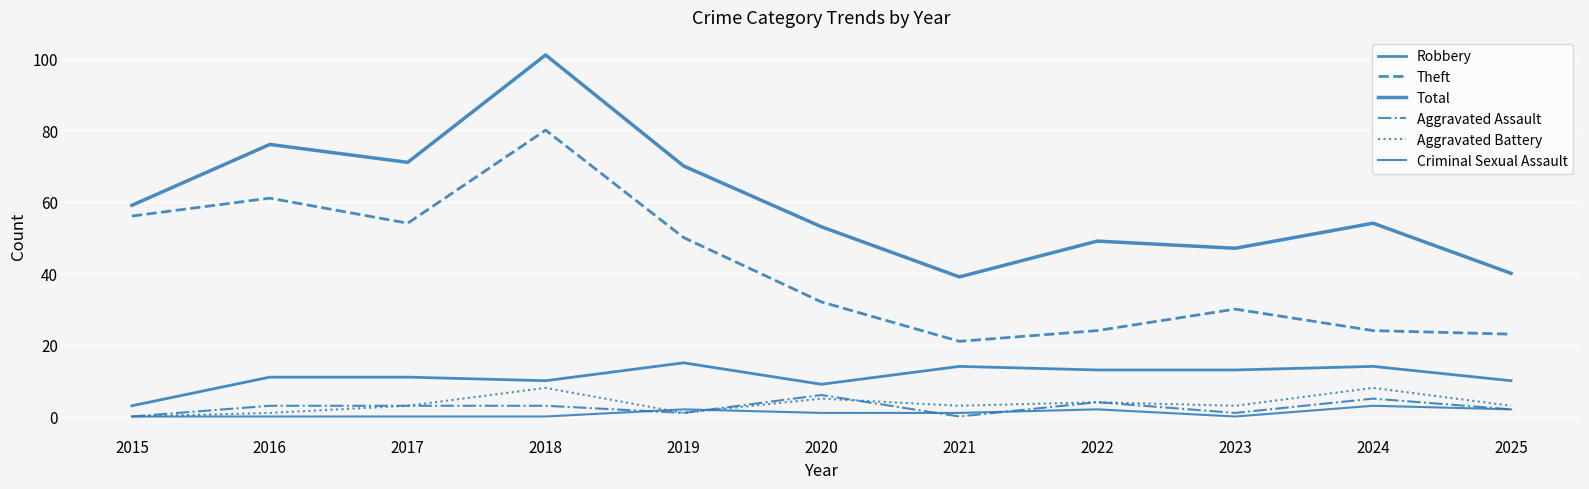

How many lines are shown in the chart?

6